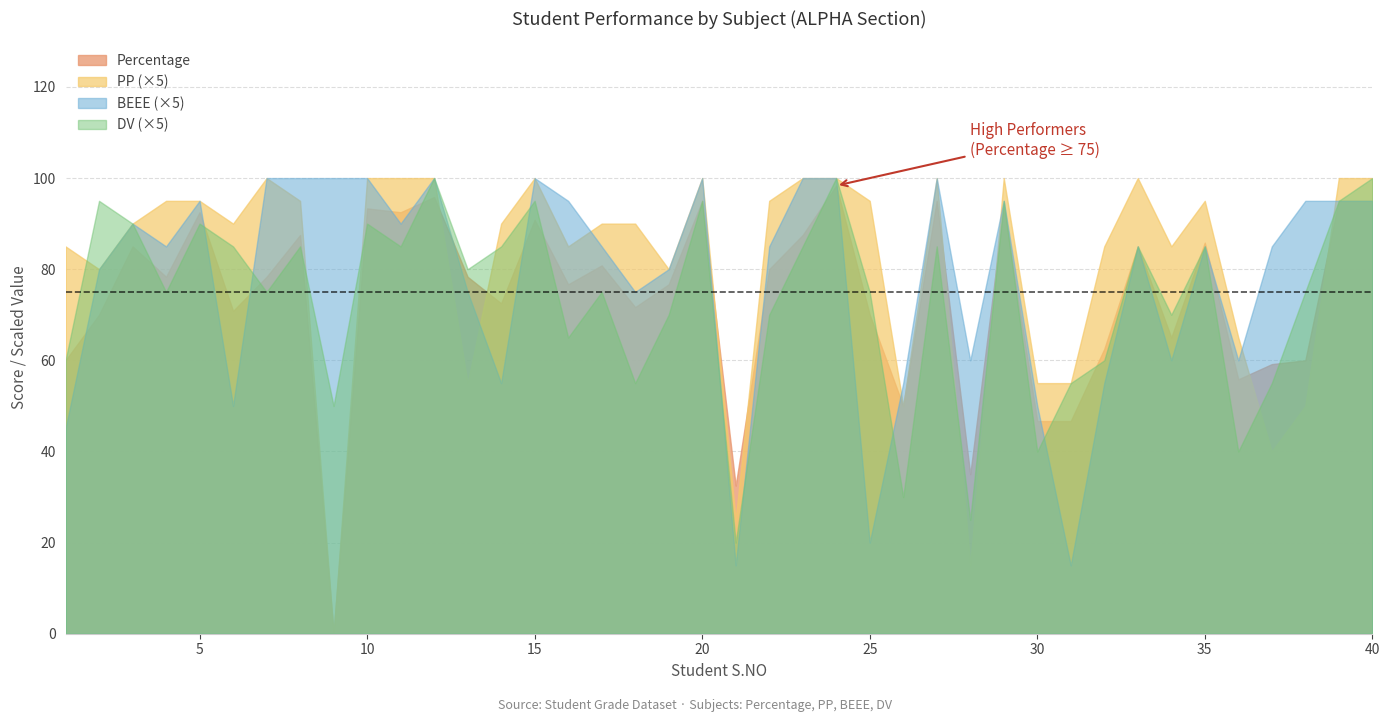

How many values in the BEEE series are below 17?

16